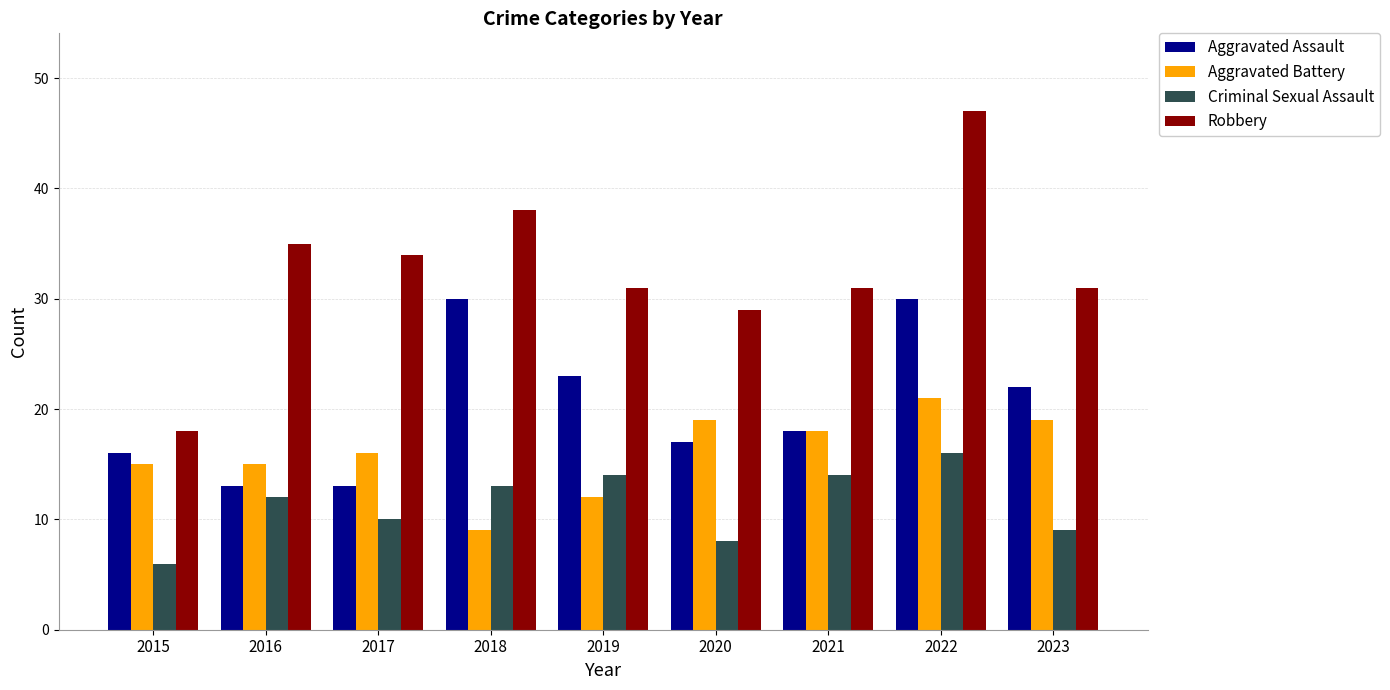

What is the sum of the Aggravated Assault values at 2018 and 2017?

43